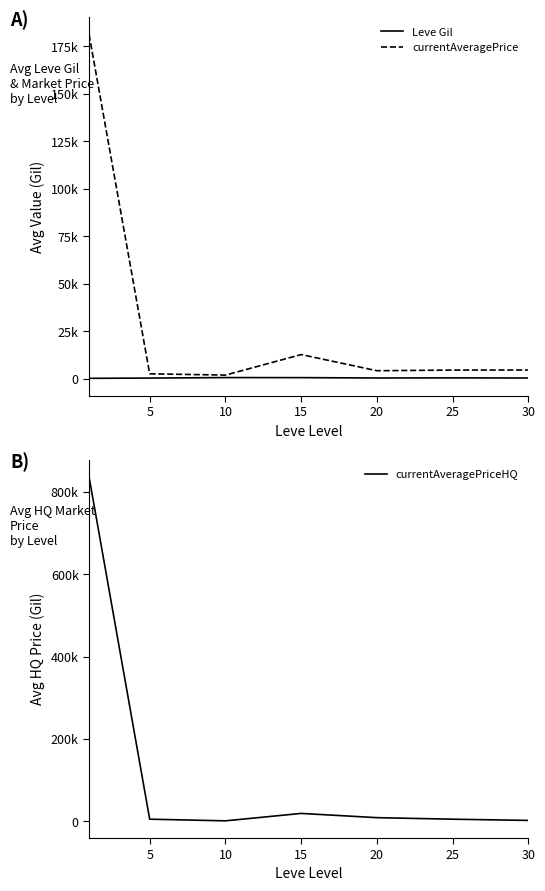

Is this an area chart (filled region under the line)?

No